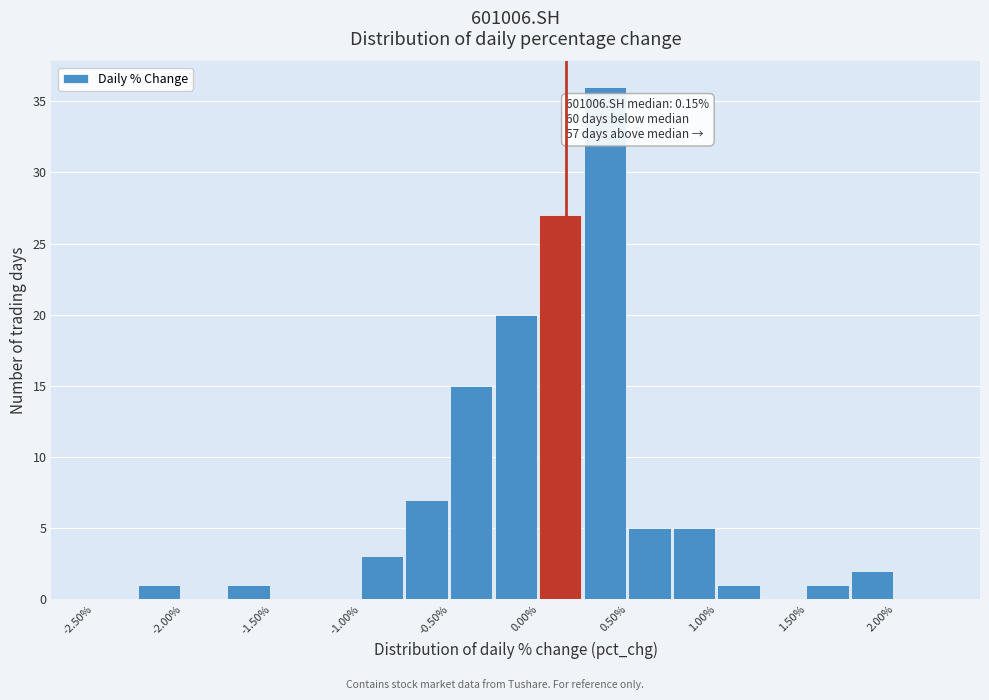

Over which range of the x-axis is the bar tallest?

0.25 to 0.50